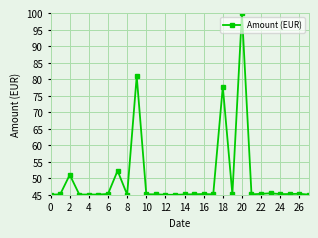

What is the minimum value shown in the chart?

45.0